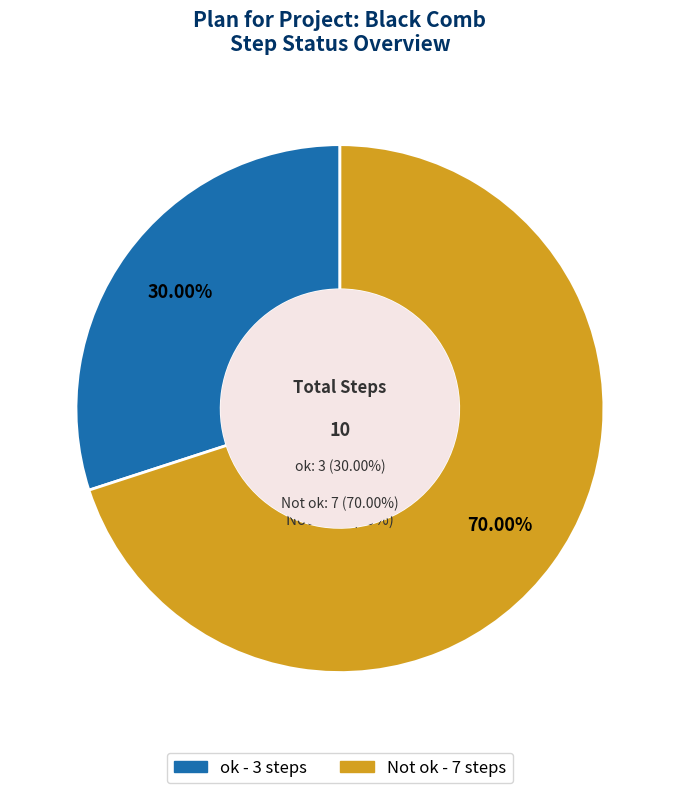

How many slices are in this pie chart?

2